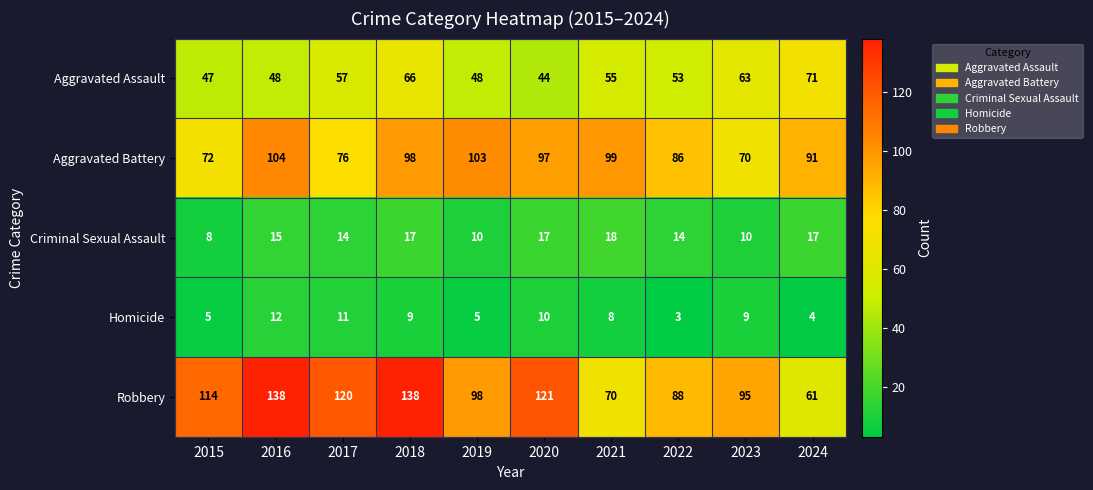

What is the highest value of the Aggravated Assault series?

71